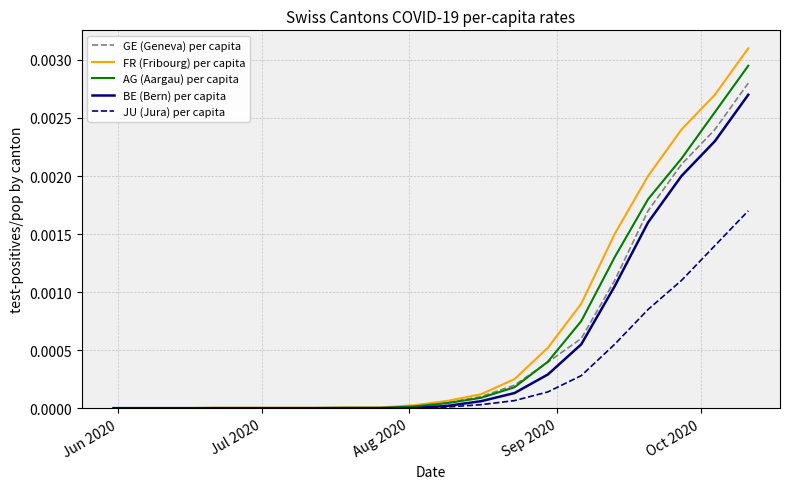

Which series has the widest spread of values?

FR (Fribourg) per capita